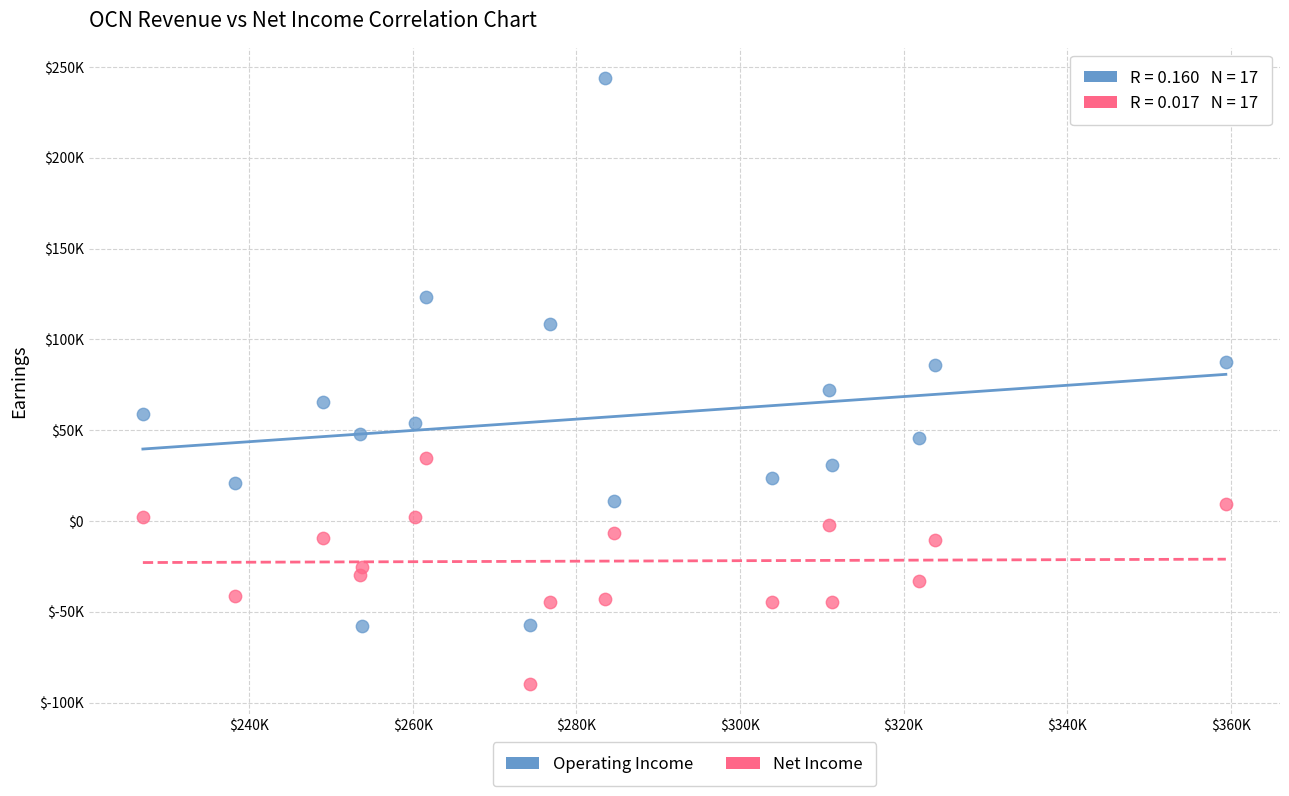

Which series contains the highest Y value?

Operating Income